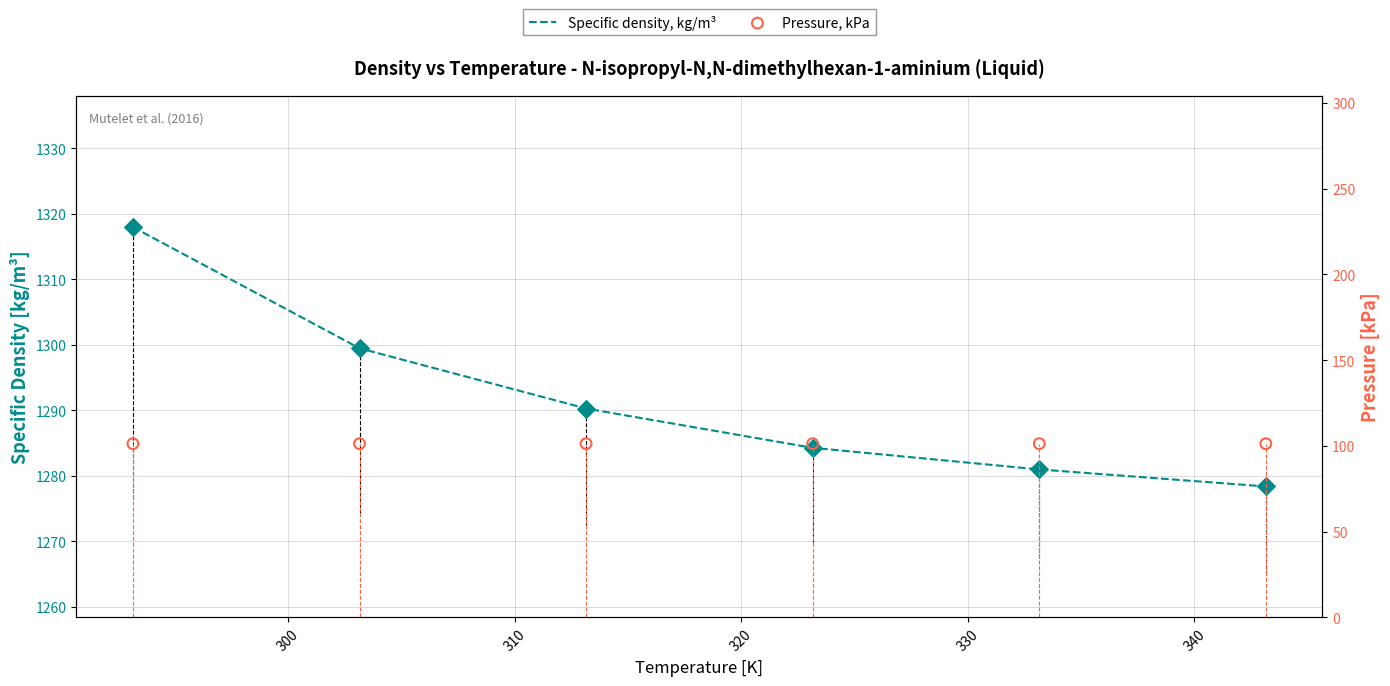

What are all the series names shown in the legend?

Specific density, kg/m³, Pressure, kPa